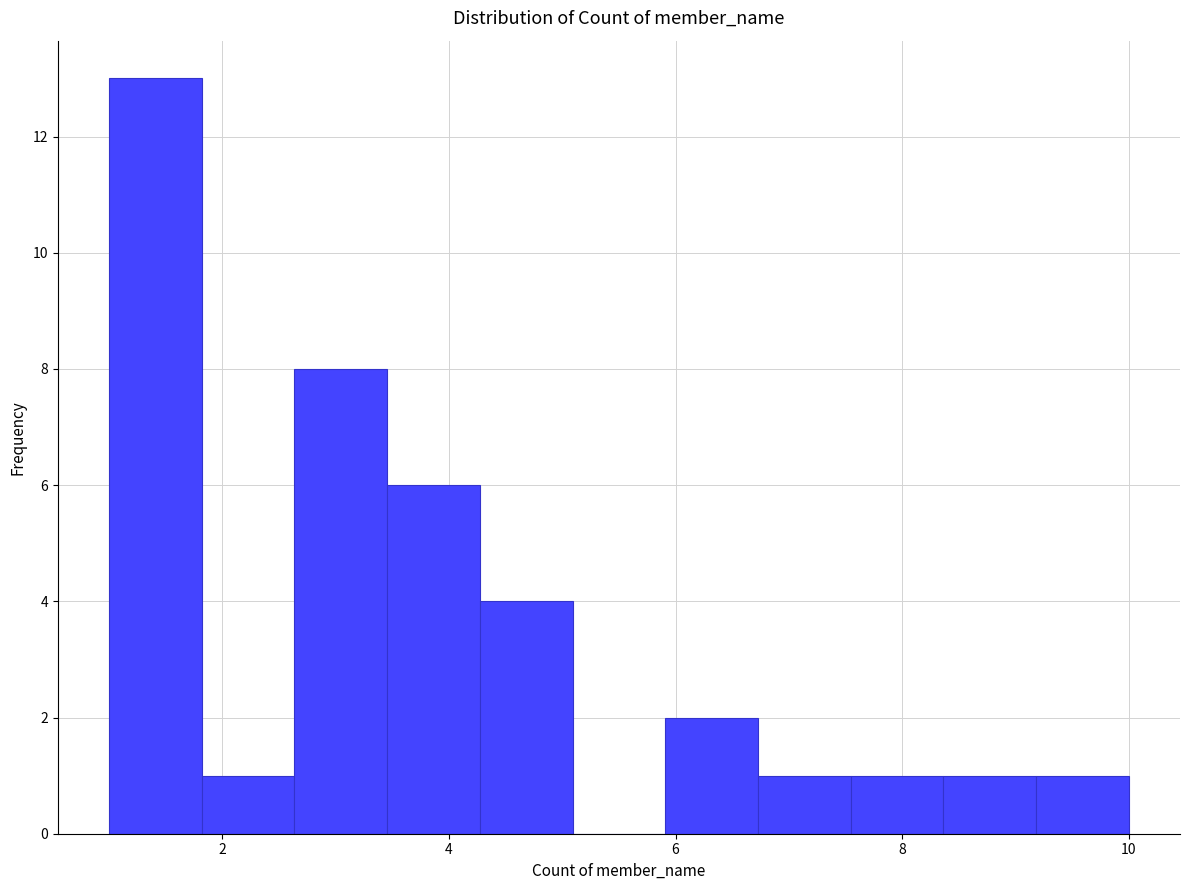

Reading left to right, list every bar in this chart as the range it spans on the x-axis followed by its height. Neither the bar edges nor the heights are printed on the chart, so give them approximately, as read against the axes.

1.0 to 1.8: 13
1.8 to 2.6: 1
2.6 to 3.4: 8
3.4 to 4.2: 6
4.2 to 5.0: 4
5.0 to 6.0: 0
6.0 to 6.8: 2
6.8 to 7.6: 1
7.6 to 8.4: 1
8.4 to 9.2: 1
9.2 to 10.0: 1